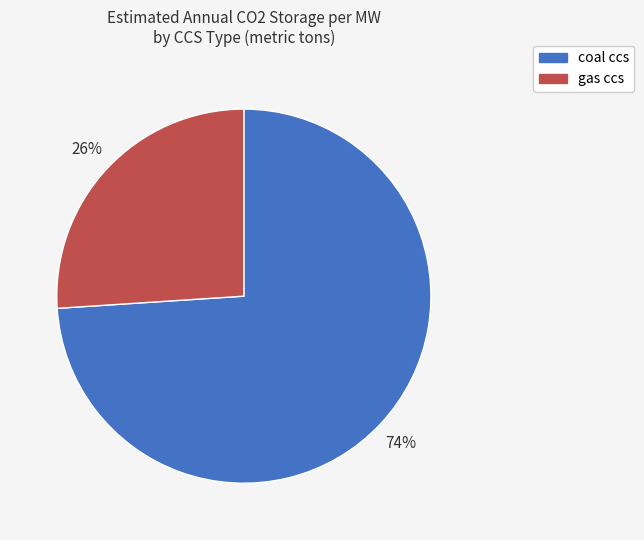

Count the number of slices in the pie.

2